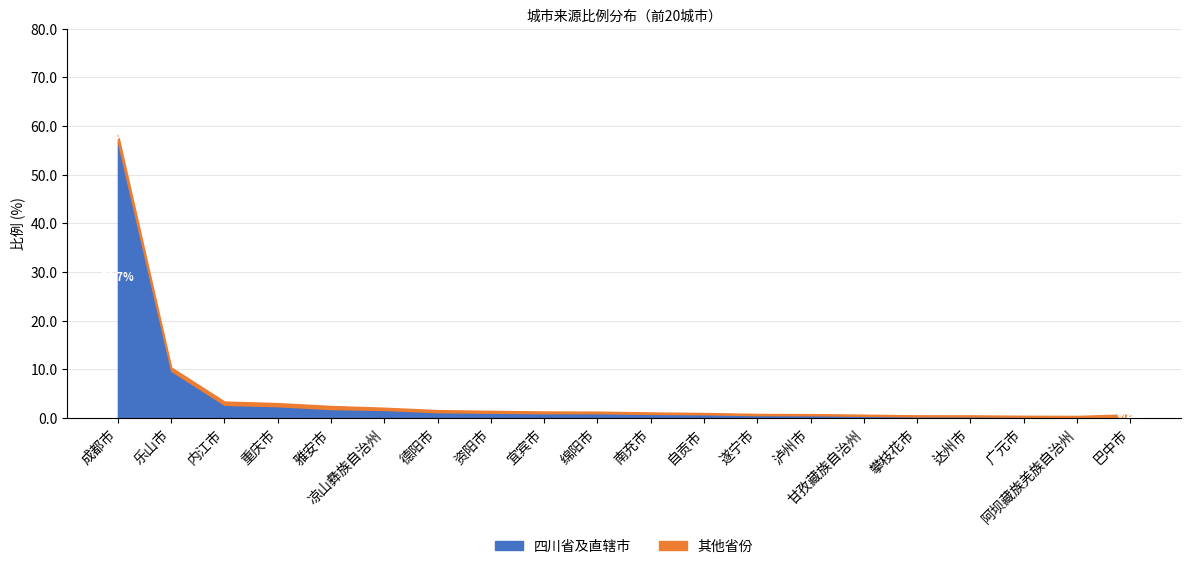

What is the label of the 2nd point from the left?

乐山市